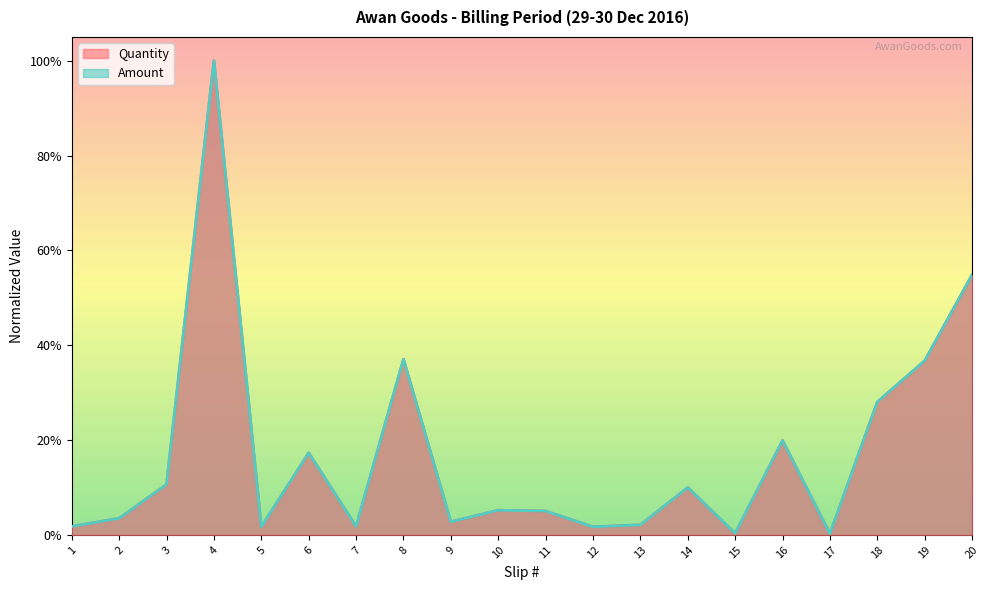

Which category has the highest value across all series?

4